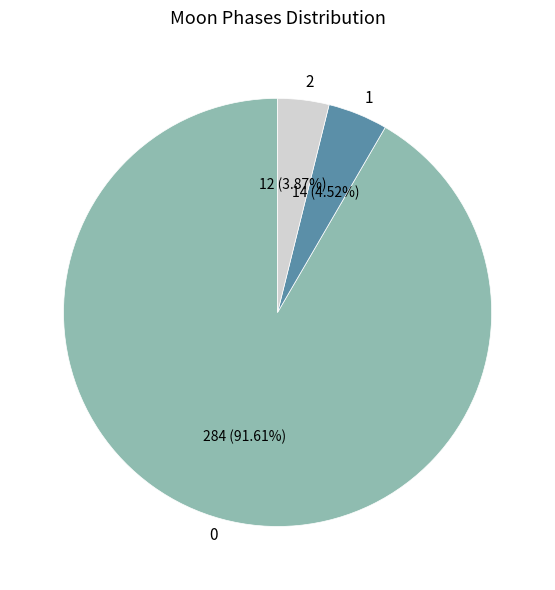

To the nearest percent, what portion does 1 represent?

5%